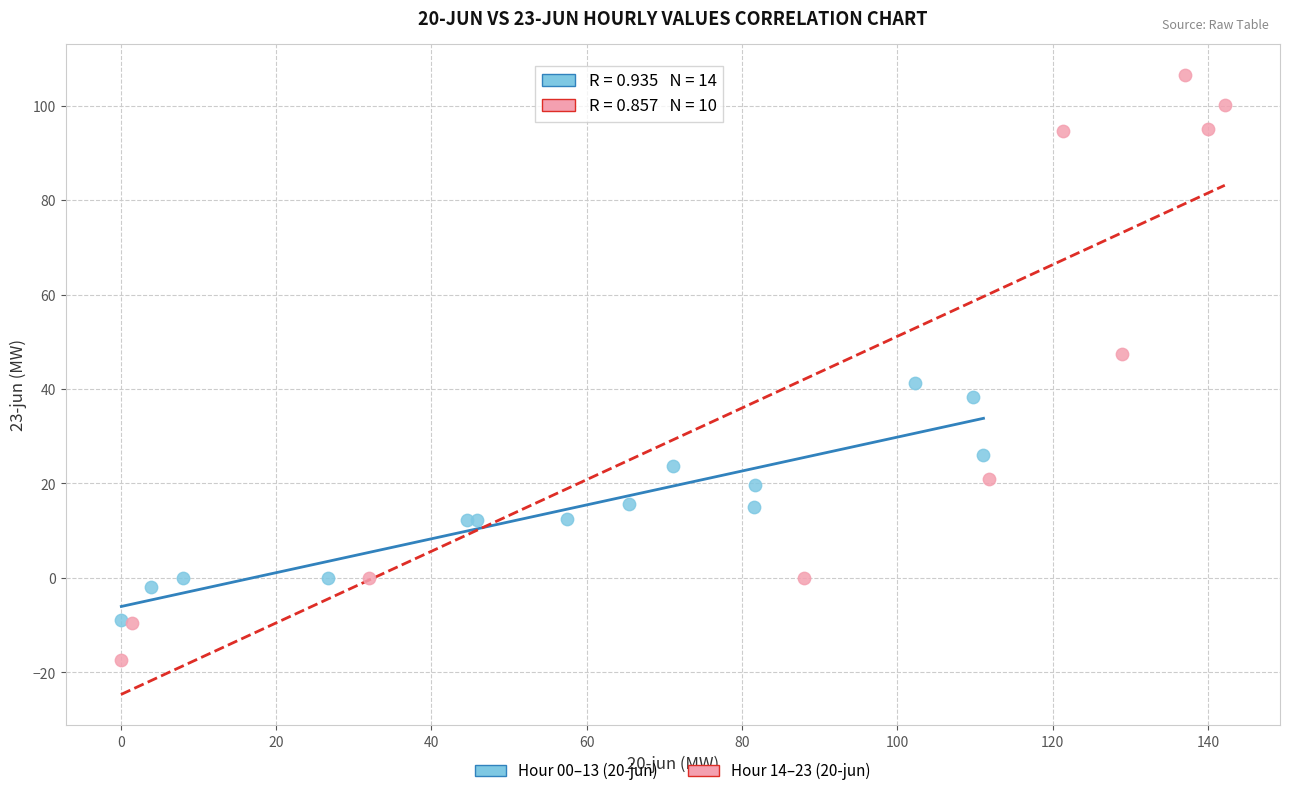

What are all the series names shown in the legend?

Hour 00–13 (20-jun), Hour 14–23 (20-jun)